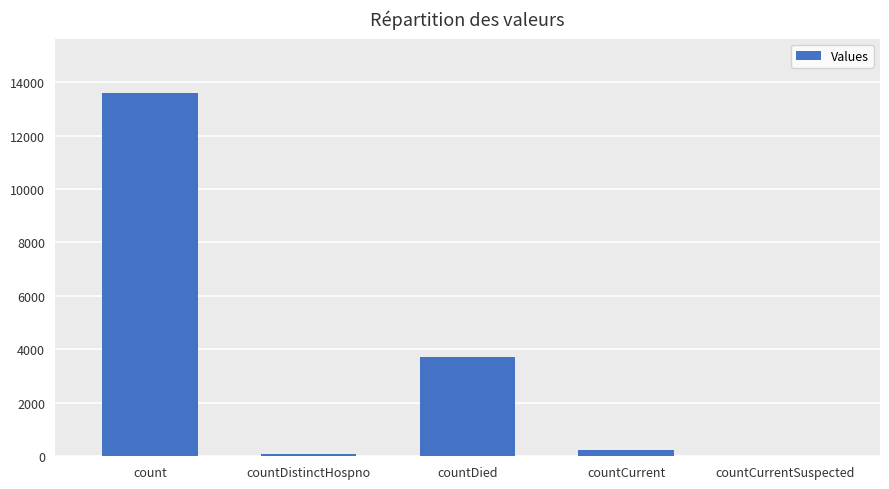

What is the maximum value shown in the chart?

13592